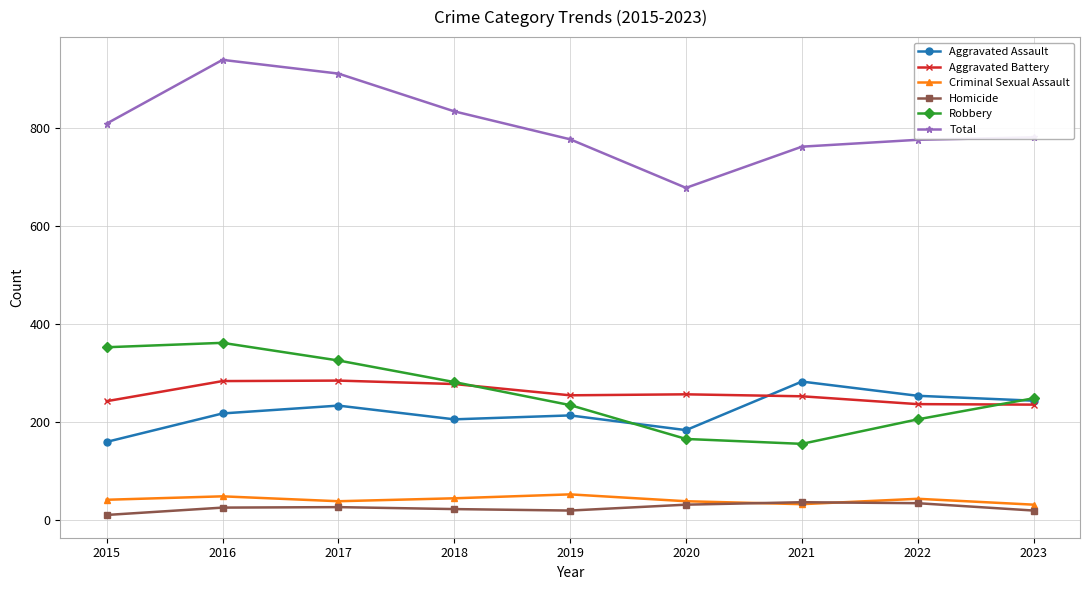

Does the chart have visible grid lines?

Yes